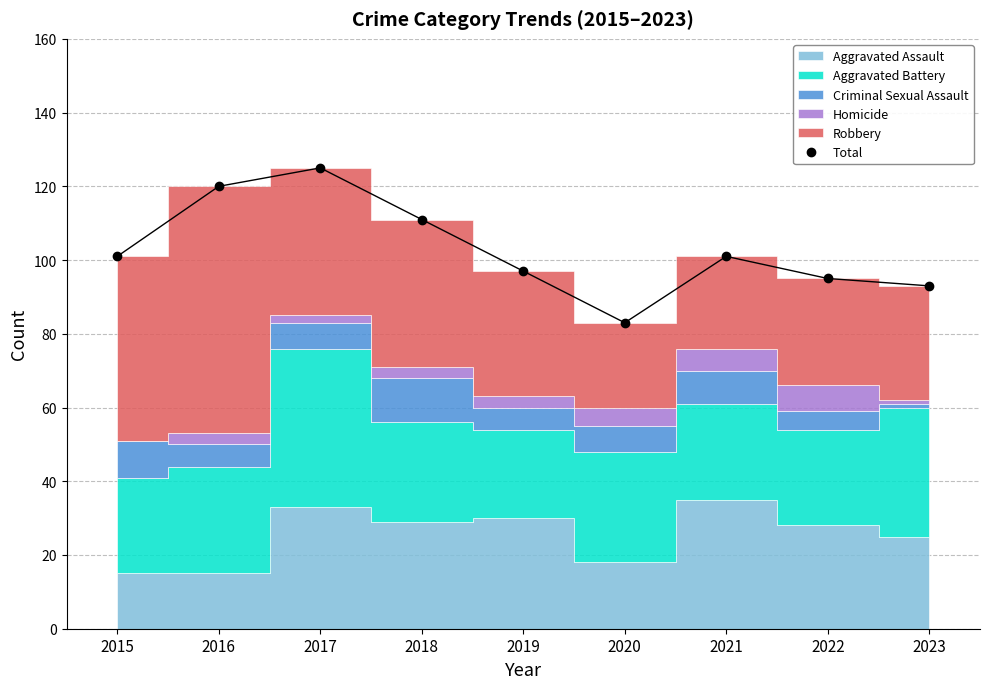

At which category does Total reach its first local valley?

2020